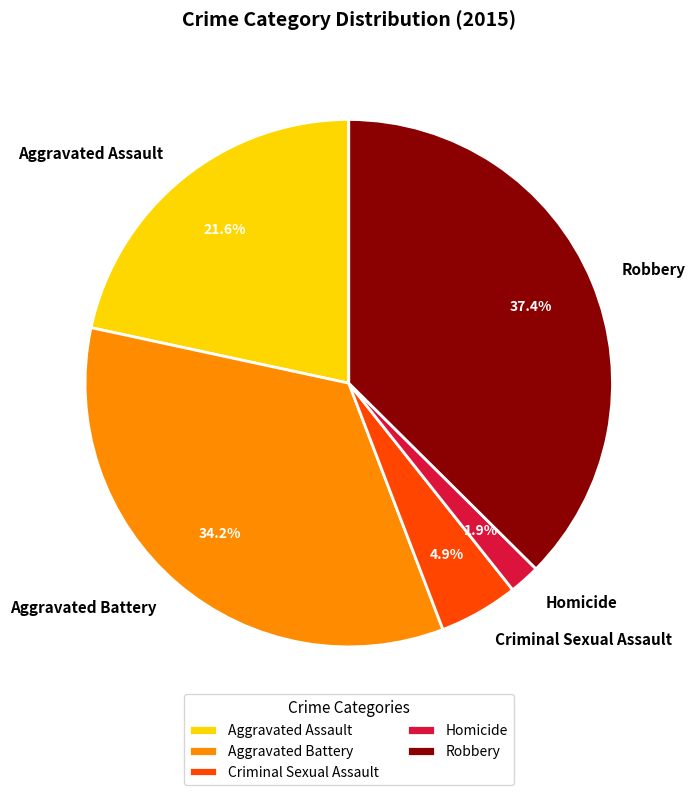

Which has a higher value, Homicide or Aggravated Battery?

Aggravated Battery